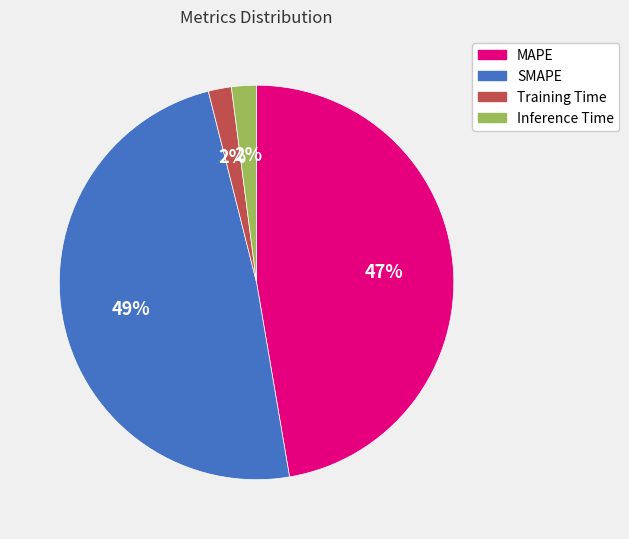

How many slices are in this pie chart?

4